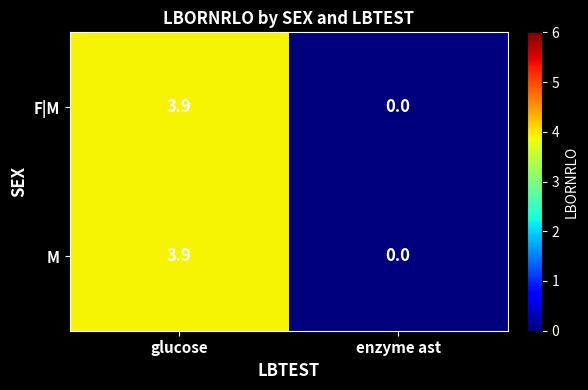

Reading right to left, transcribe all the data shown in this chart.

F|M: enzyme ast=0.0	glucose=3.9
M: enzyme ast=0.0	glucose=3.9